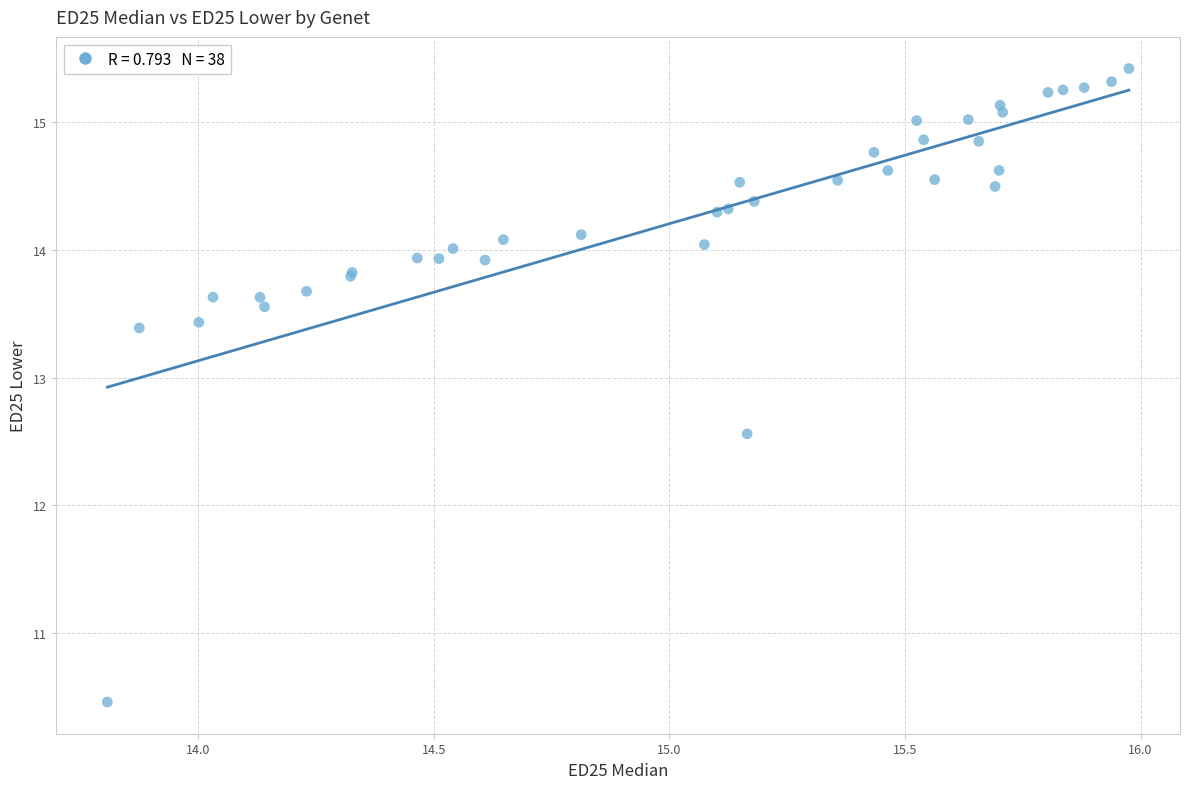

What Y value in the scatter plot is closest to 12?

12.6